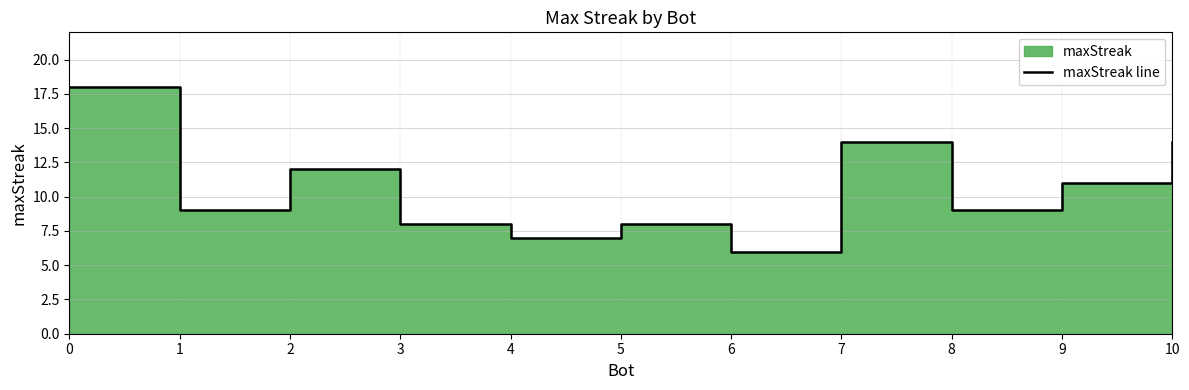

List the labels in order of value, largest first.

0, 7, 10, 2, 9, 1, 8, 3, 5, 4, 6